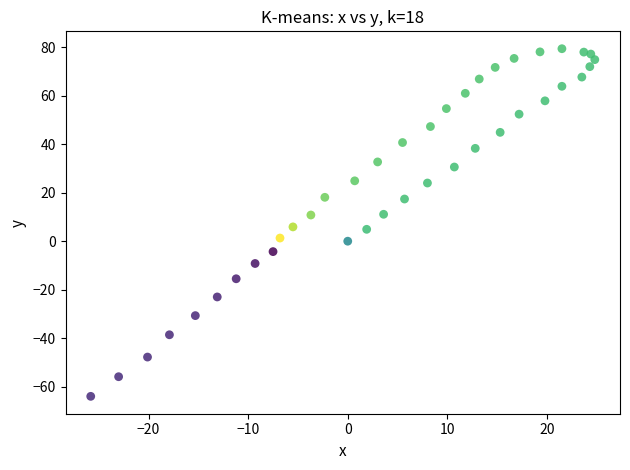

What is the range of Y values (max minus min)?

143.4